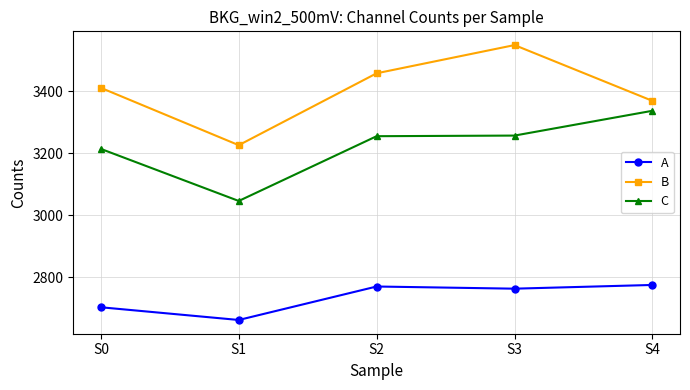

What is the sum of the B values at S0 and S3?

6960